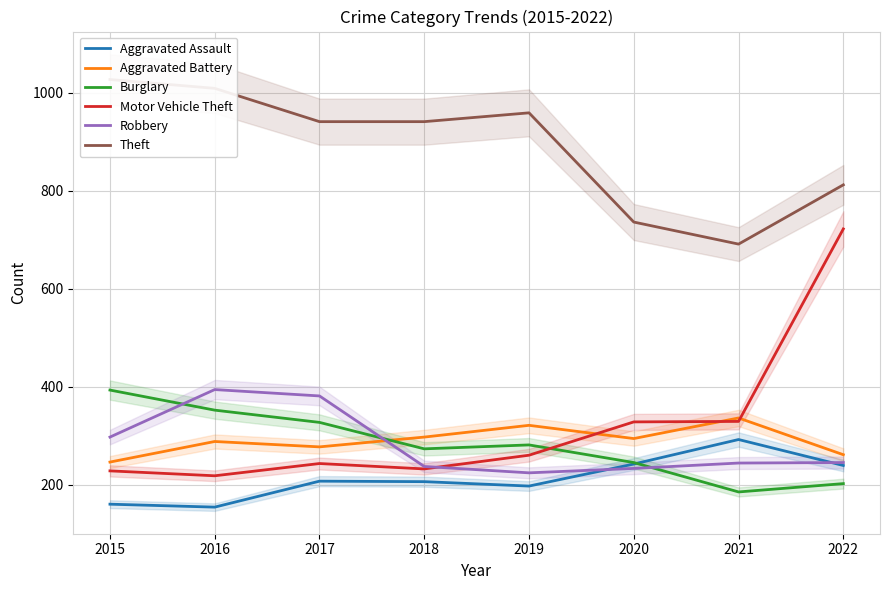

How many lines are shown in the chart?

6